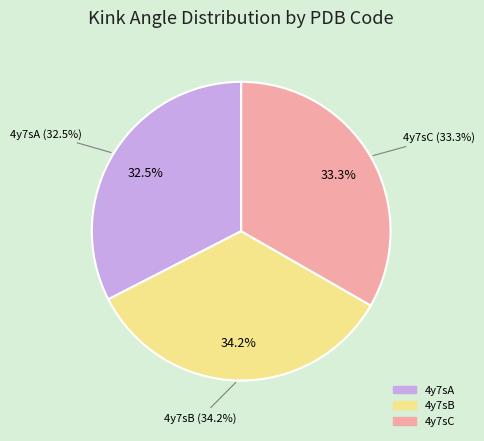

How many segments does this pie chart have?

3